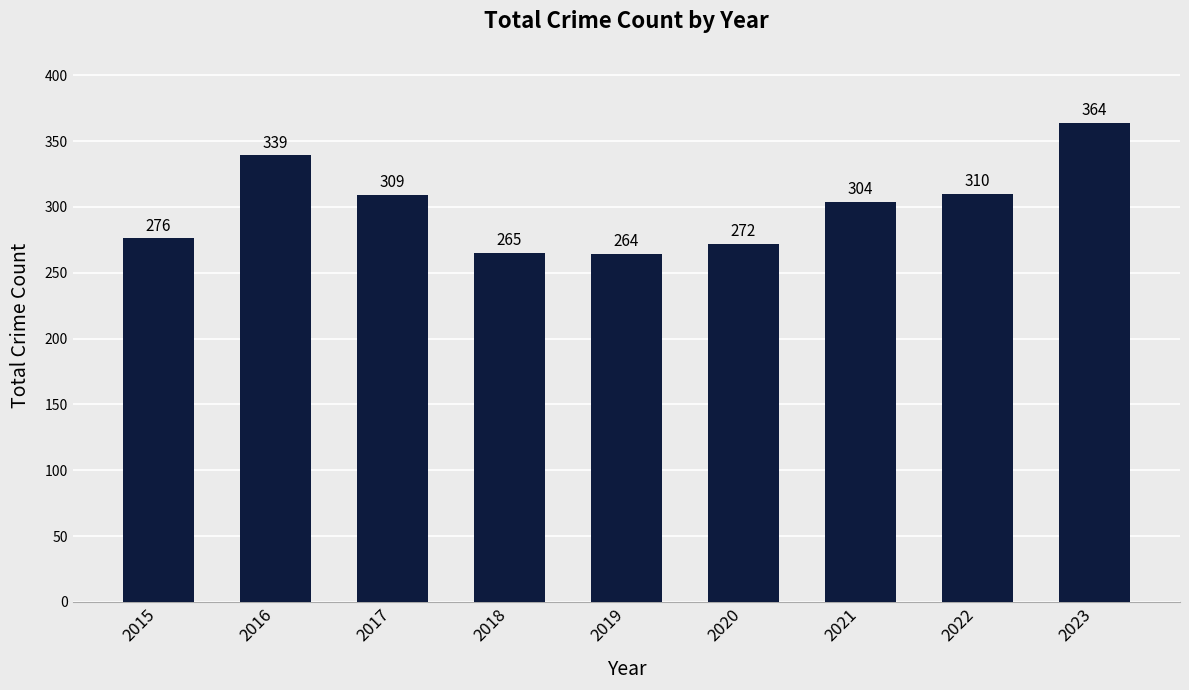

What is the value of the 2nd bar from the left?

339